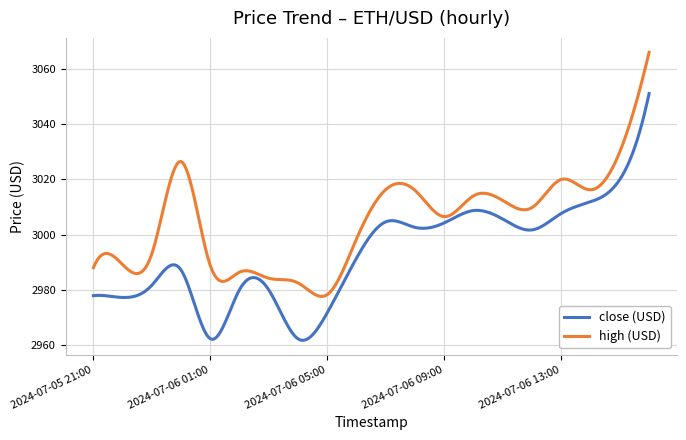

Which series has the largest total across all categories?

high (USD)